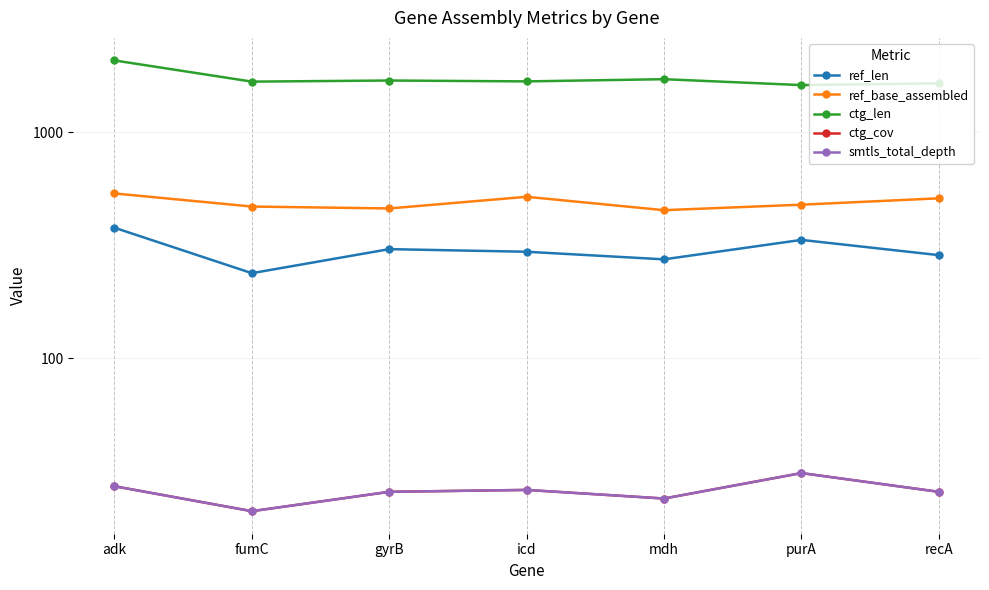

Reading left to right, list all the values displayed in this chart.

ref_len: adk=378.0	fumC=238.0	gyrB=304.0	icd=296.0	mdh=274.0	purA=334.0	recA=286.0
ref_base_assembled: adk=536.0	fumC=469.0	gyrB=460.0	icd=518.0	mdh=452.0	purA=478.0	recA=510.0
ctg_len: adk=2076.0	fumC=1673.0	gyrB=1692.0	icd=1677.0	mdh=1715.0	purA=1615.0	recA=1644.0
ctg_cov: adk=27.2	fumC=21.1	gyrB=25.7	icd=26.2	mdh=24.0	purA=31.1	recA=25.7
smtls_total_depth: adk=27.2	fumC=21.1	gyrB=25.7	icd=26.2	mdh=24.0	purA=31.1	recA=25.7